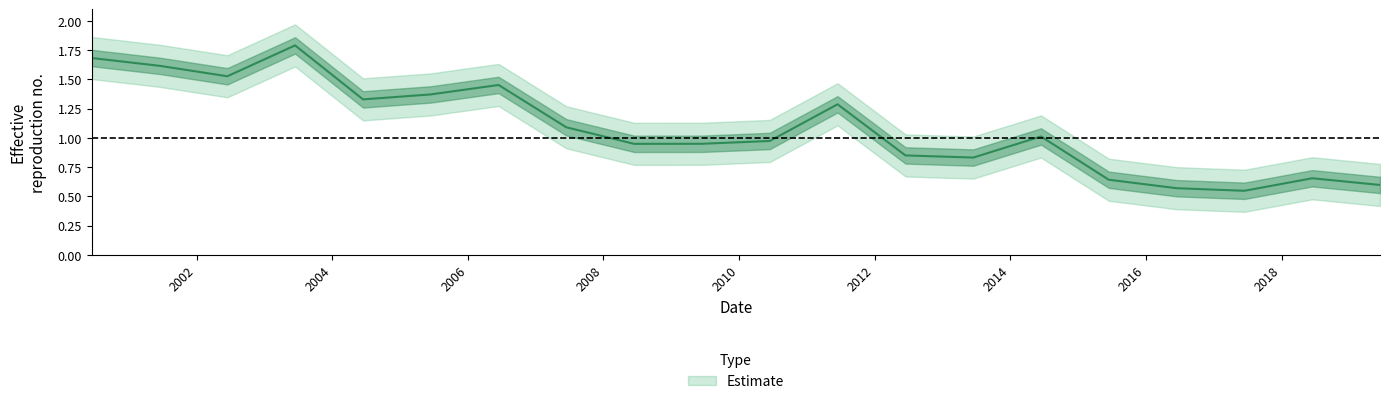

Which category has the lowest value across all series?

2017-06-15